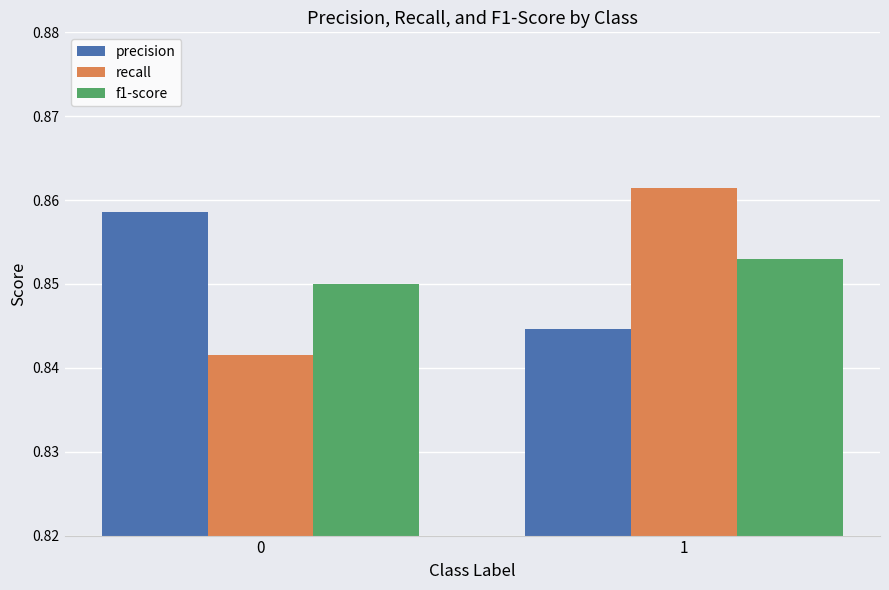

What is the sum of the precision values at 0 and 1?

1.7